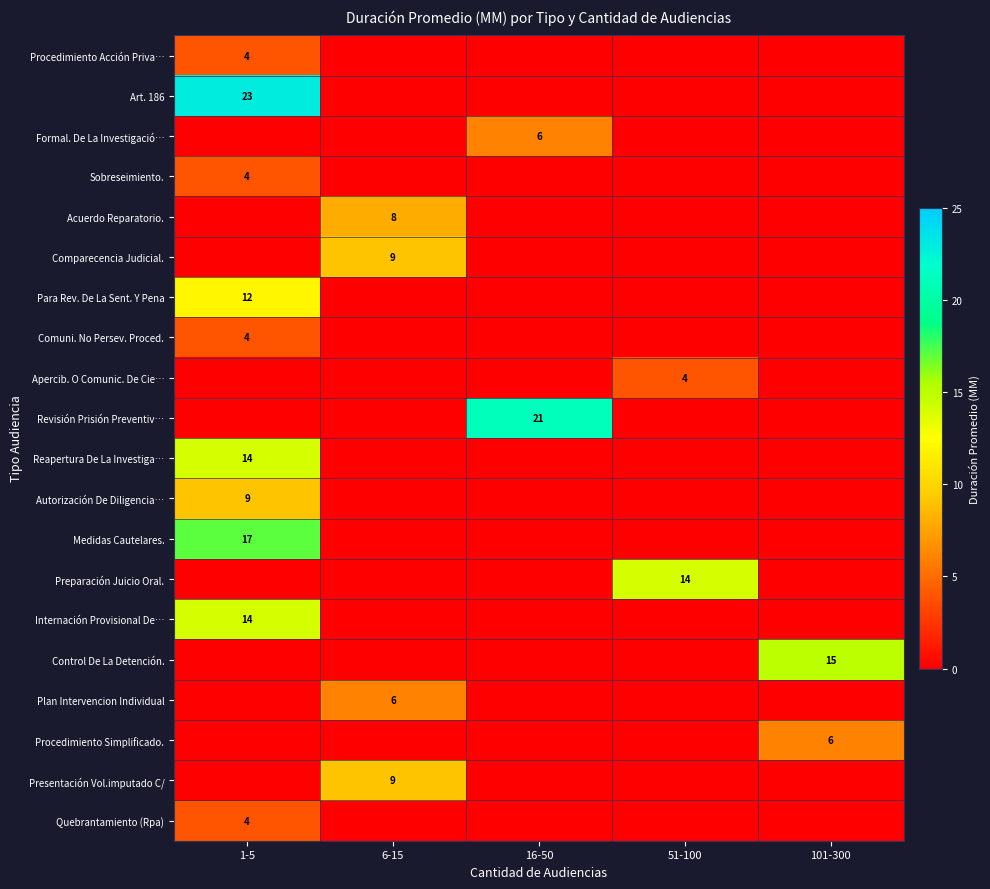

The Procedimiento Acción Priva… series shows 4 at 1-5. True or false?

True